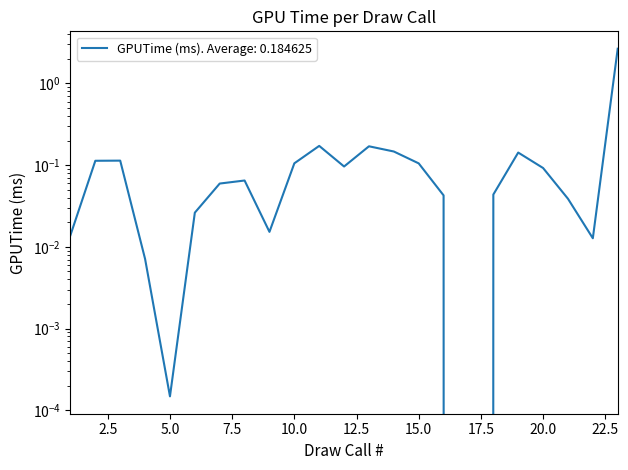

What is the maximum value shown in the chart?

2.7